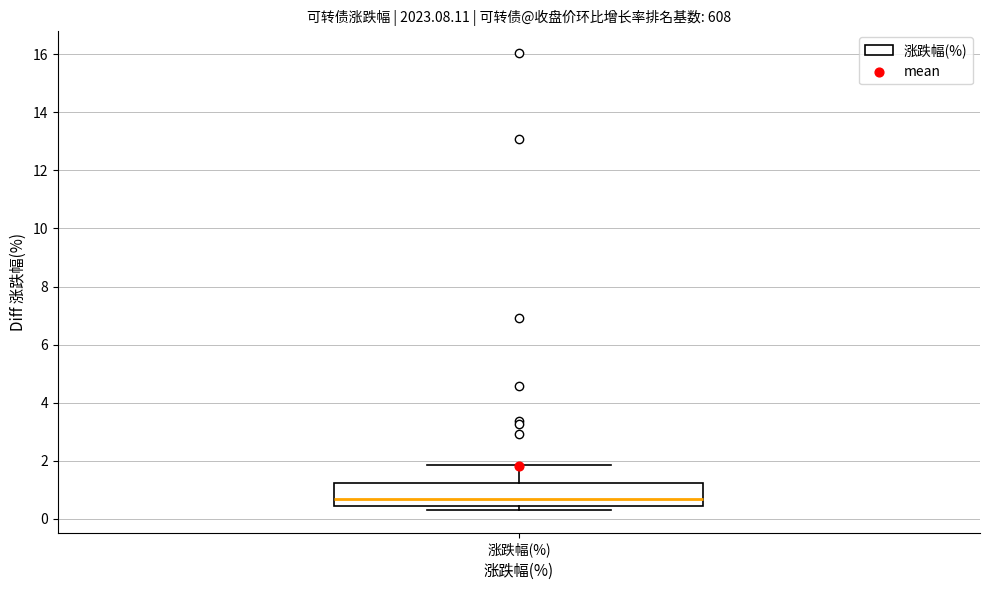

Transcribe this box plot: give where the median line is, the range the box spans, and where the two whiskers end, as read against the y-axis. The values are not printed on the chart, so give them approximately, as read against the axis.

median 0.6, box 0.4 to 1.2, whiskers 0.2 to 1.8